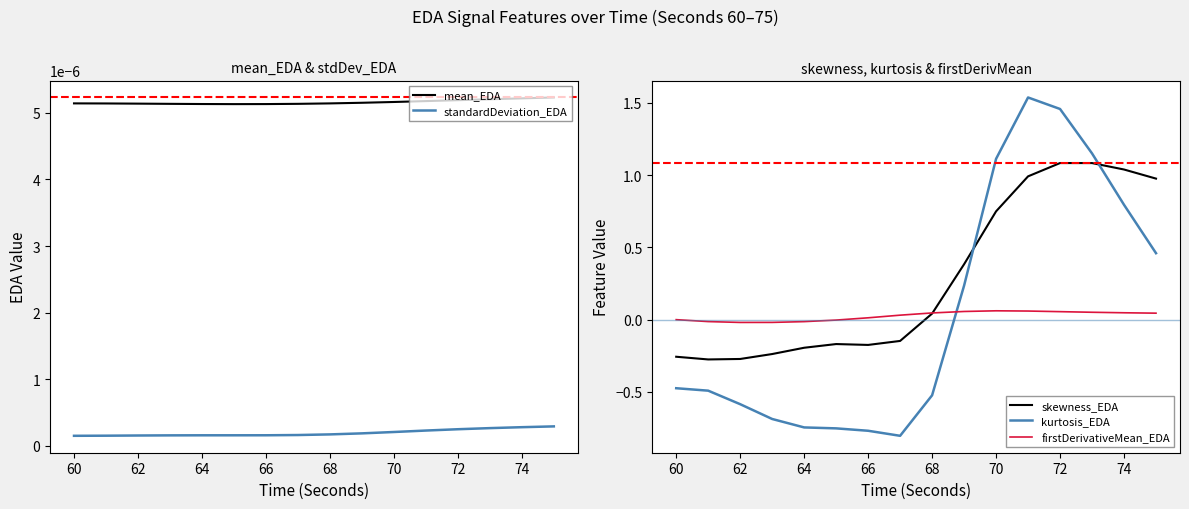

How many positive values does the kurtosis_EDA series have?

7